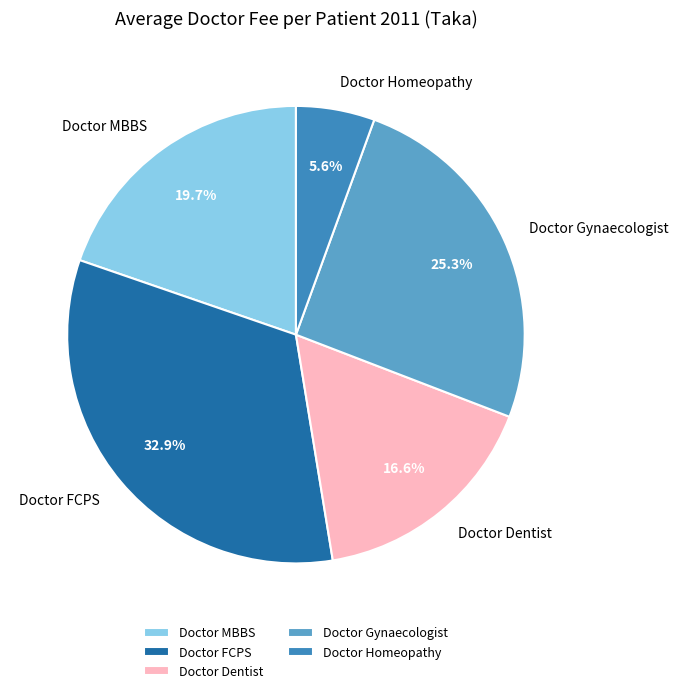

What portion of the pie excludes Doctor Homeopathy?

94.4%